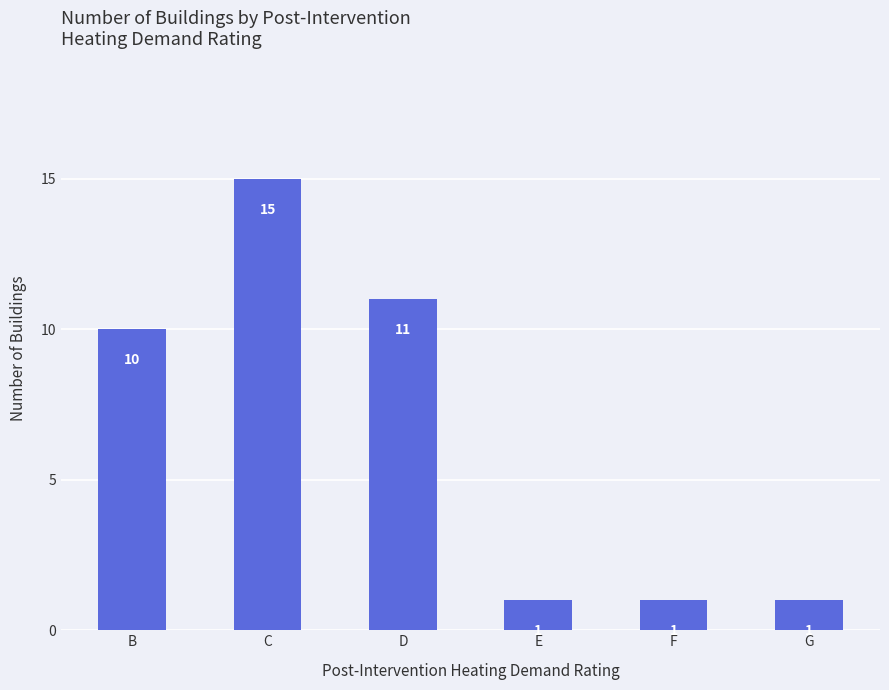

Reading left to right, what are all the values shown in this chart?

B=10	C=15	D=11	E=1	F=1	G=1